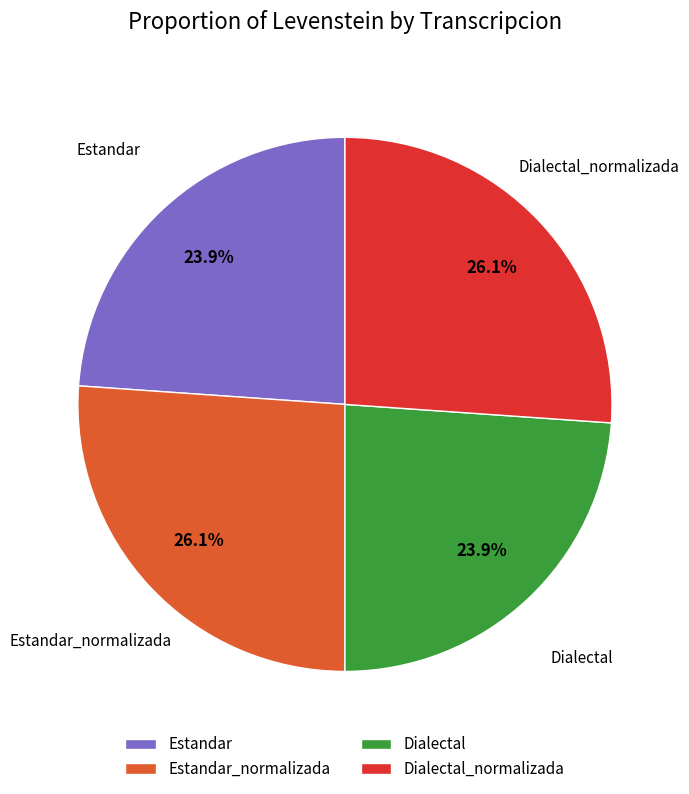

What portion of the pie excludes Estandar_normalizada?

73.9%